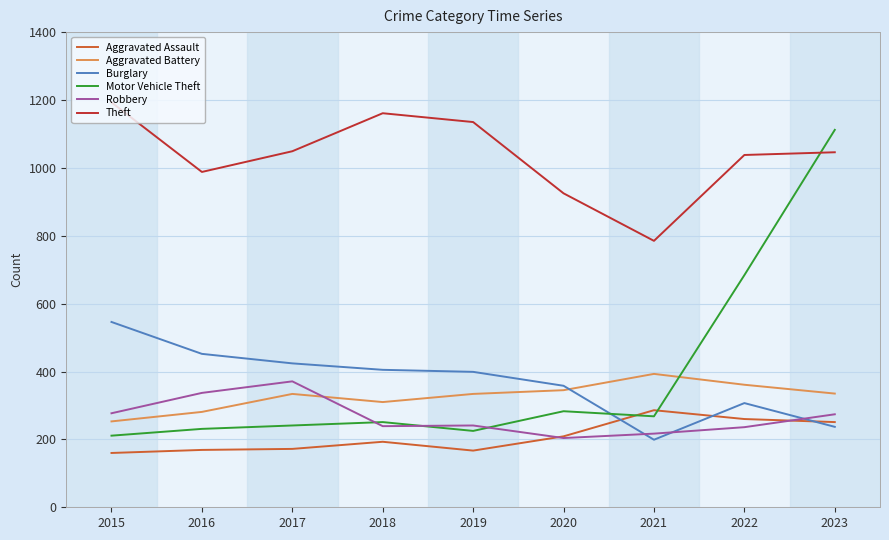

Which series has the largest total across all categories?

Theft